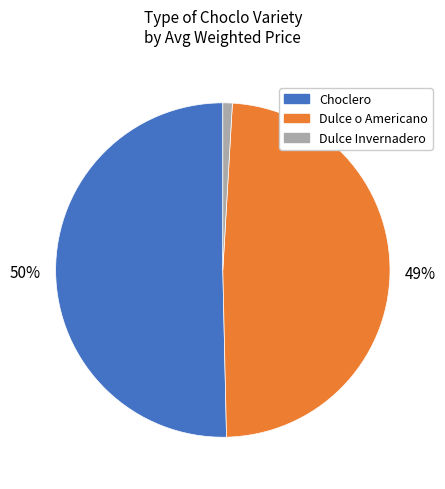

What percentage is the Dulce o Americano slice, to the nearest percent?

49%